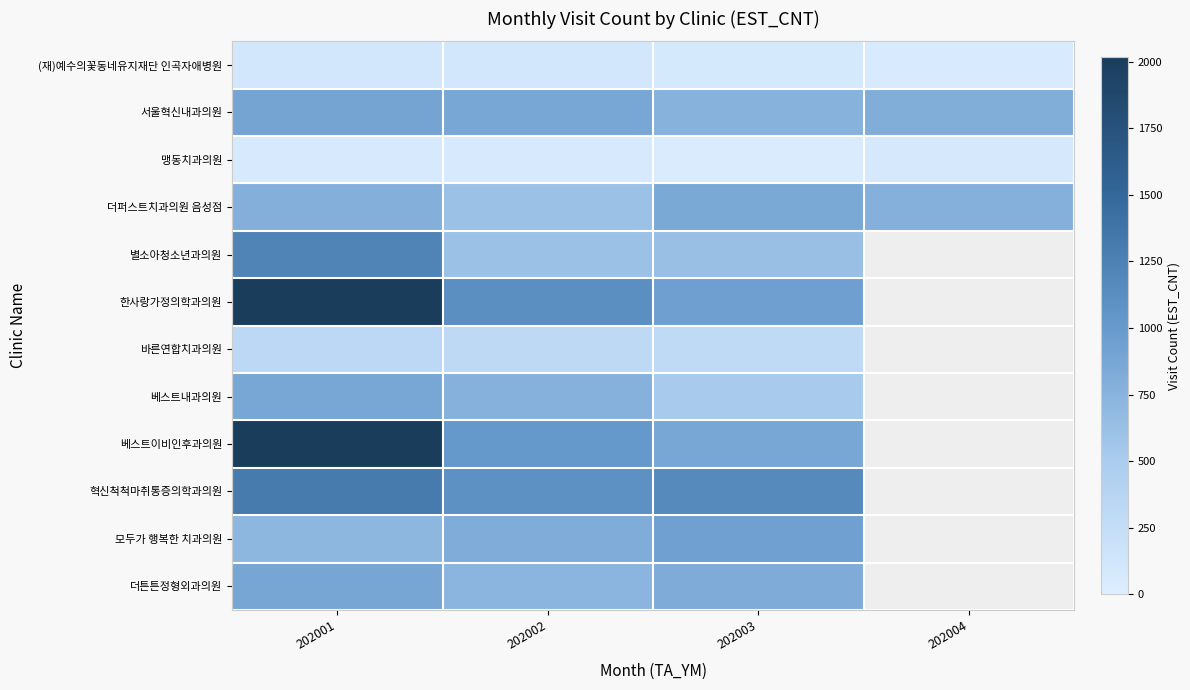

Which series has the largest range (max minus min)?

베스트이비인후과의원